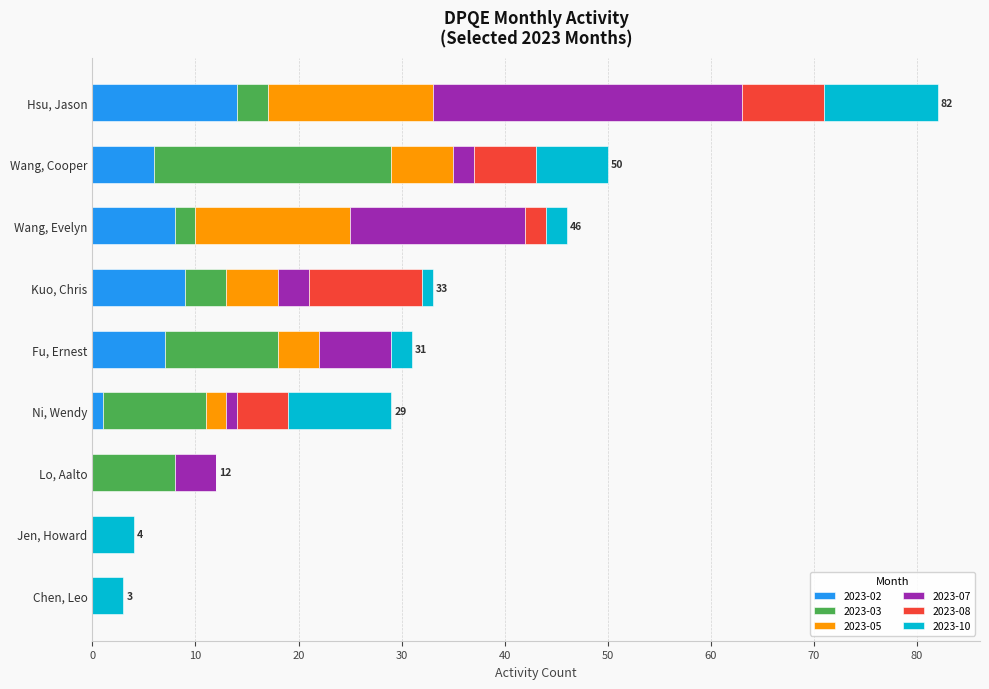

The 2023-02 series shows -5 at Lo, Aalto. True or false?

False